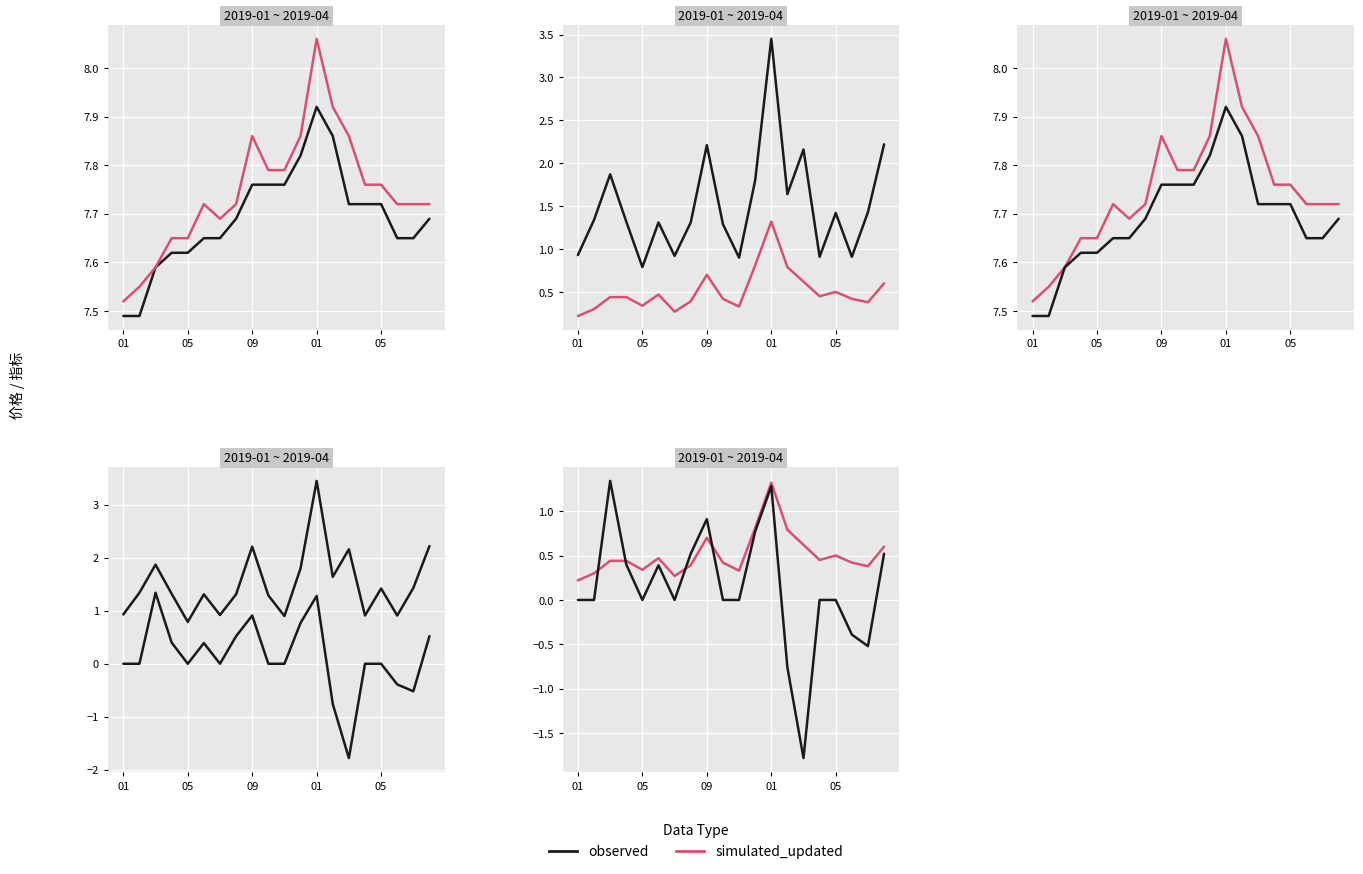

The value of observed at 18 is -0.5. True or false?

True